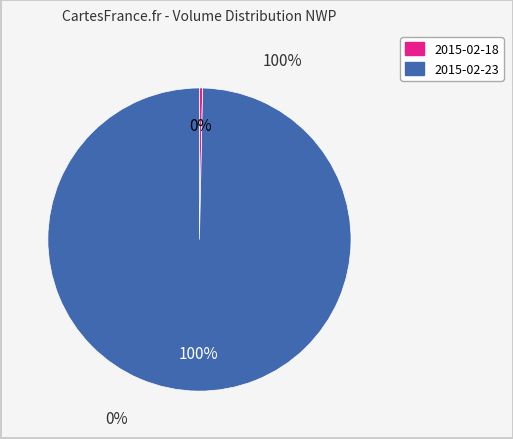

The 2015-02-18 slice represents 0% of the pie. True or false?

True